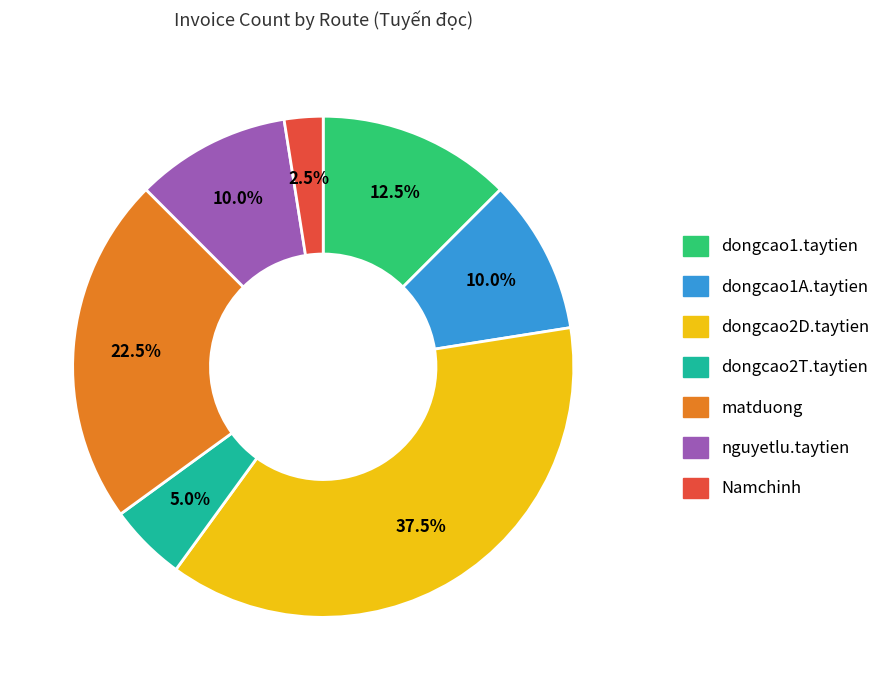

What percentage do dongcao2T.taytien and dongcao2D.taytien together represent?

42.5%